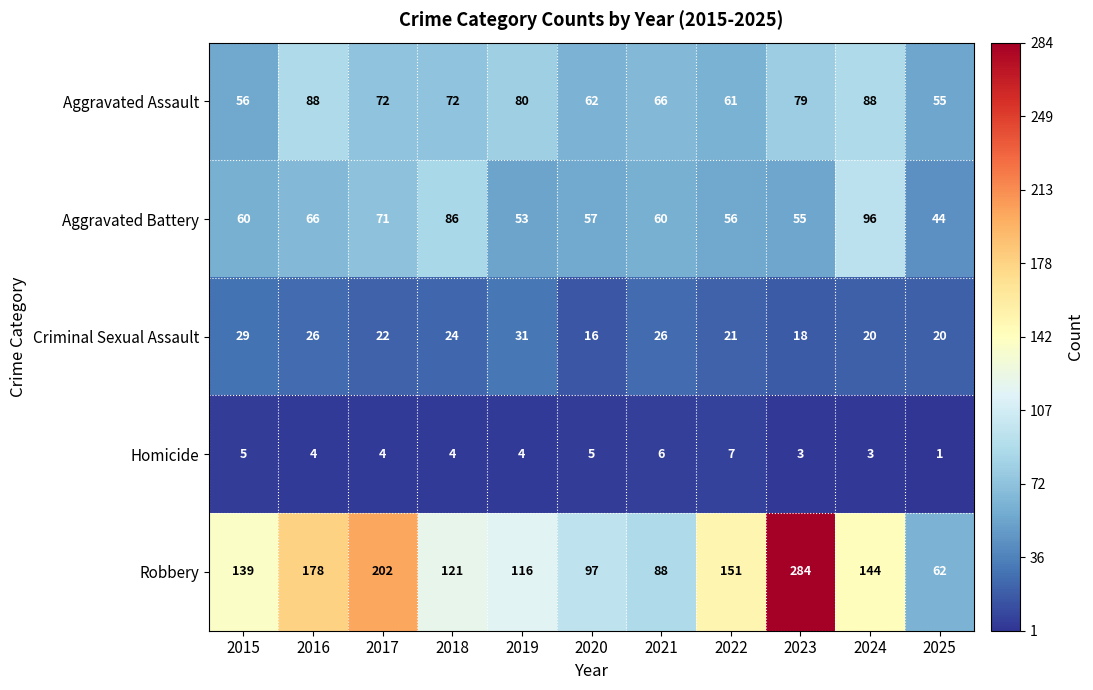

At which label is Robbery closest to 173?

2016